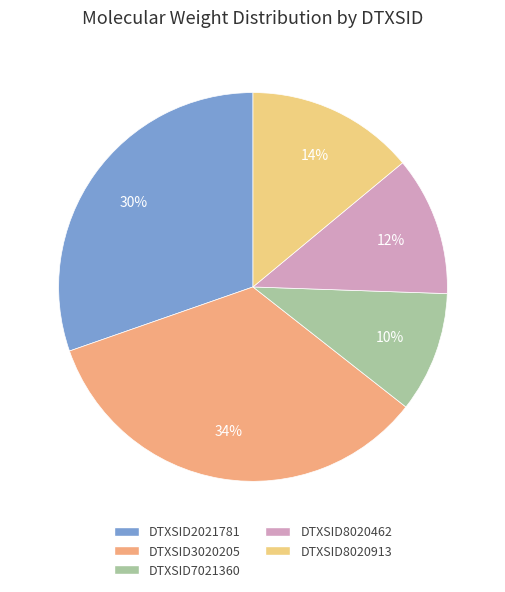

Does DTXSID8020462 represent more than half of the total?

No